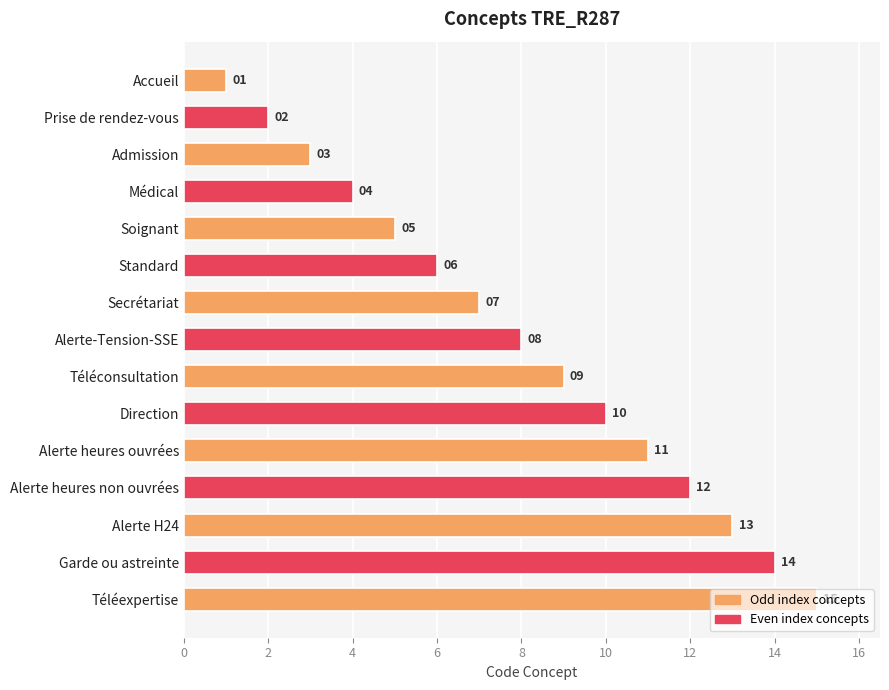

True or false: the data shows 1 at Accueil.

True